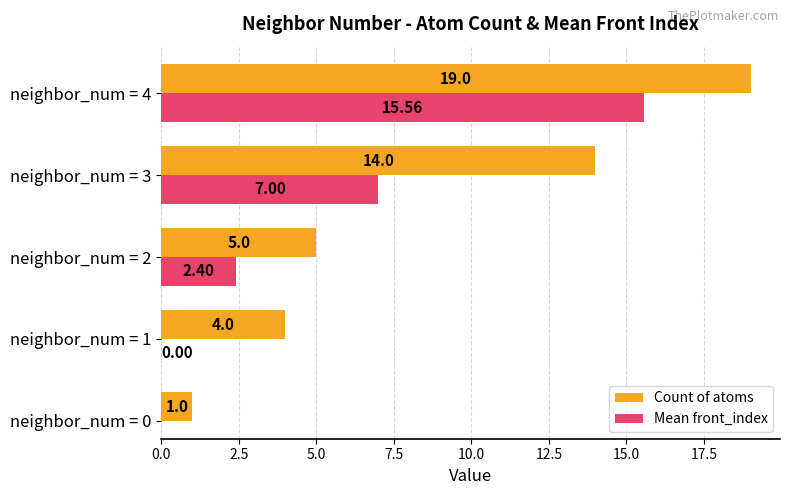

What is the value of the Count of atoms bar at the 5th from the left?

19.0